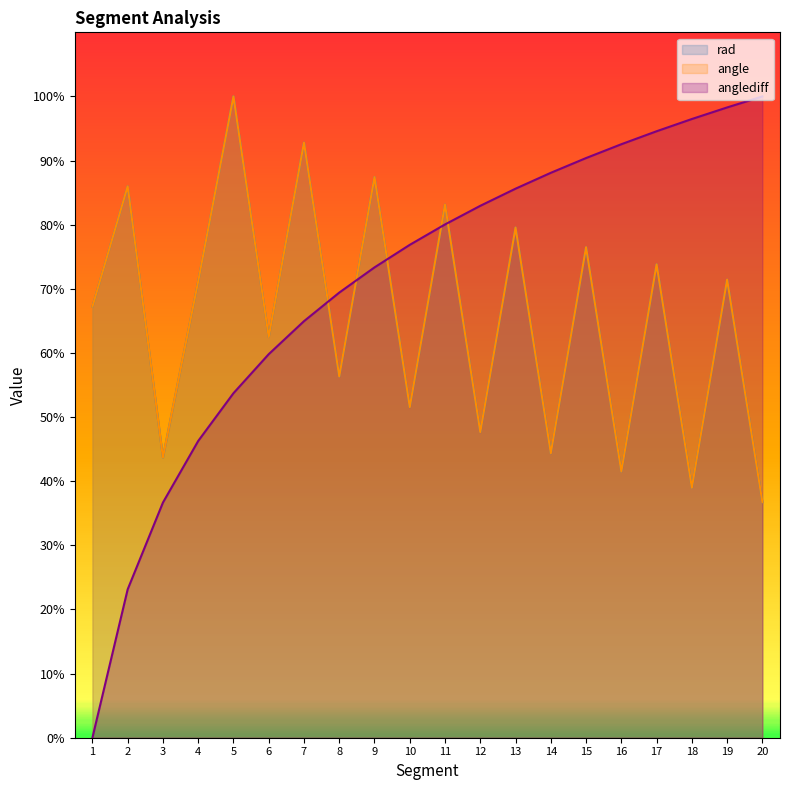

Reading left to right, extract all data points from this chart.

rad: 67.2	86.0	43.7	71.2	100.0	62.5	92.8	56.3	87.4	51.6	83.1	47.7	79.6	44.4	76.5	41.5	73.8	39.0	71.4	36.7
angle: 67.2	86.0	43.7	71.2	100.0	62.5	92.8	56.3	87.4	51.6	83.1	47.7	79.6	44.4	76.5	41.5	73.8	39.0	71.4	36.7
anglediff: 0.0	23.1	36.7	46.3	53.7	59.8	65.0	69.4	73.3	76.9	80.0	82.9	85.6	88.1	90.4	92.6	94.6	96.5	98.3	100.0